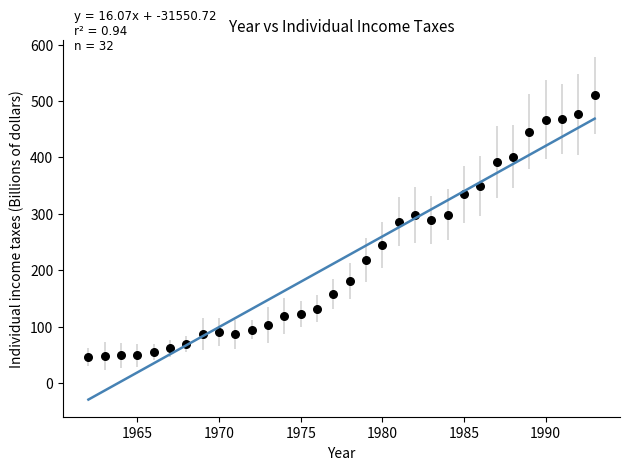

What is the range of Y values (max minus min)?

464.1